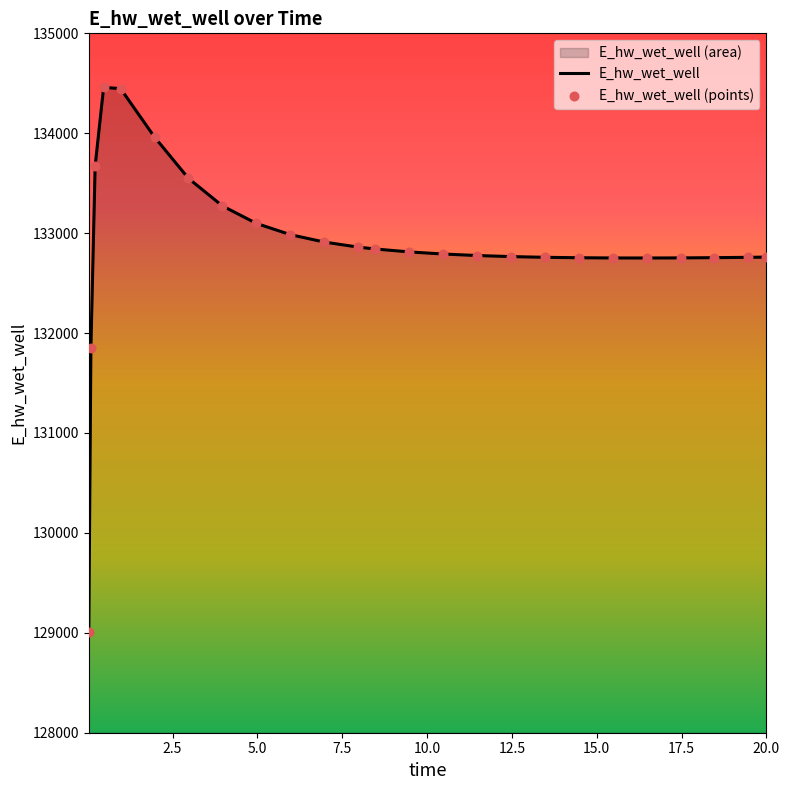

What is the maximum value shown in the chart?

134459.1